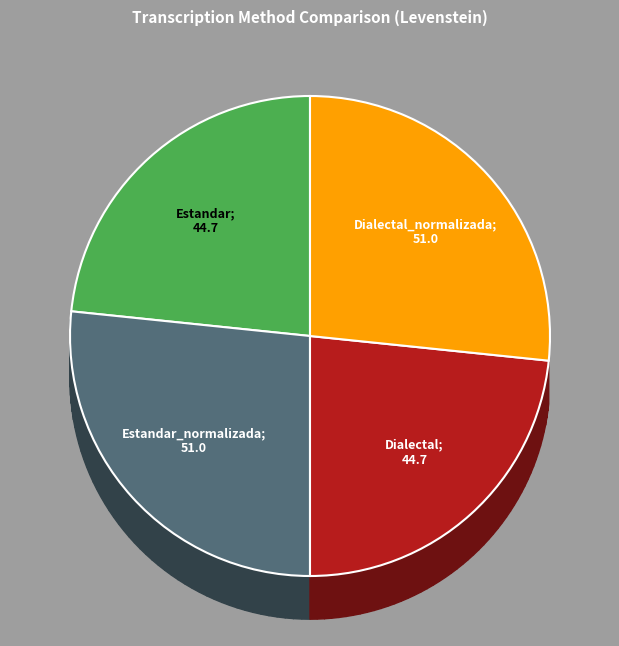

How many segments does this pie chart have?

4